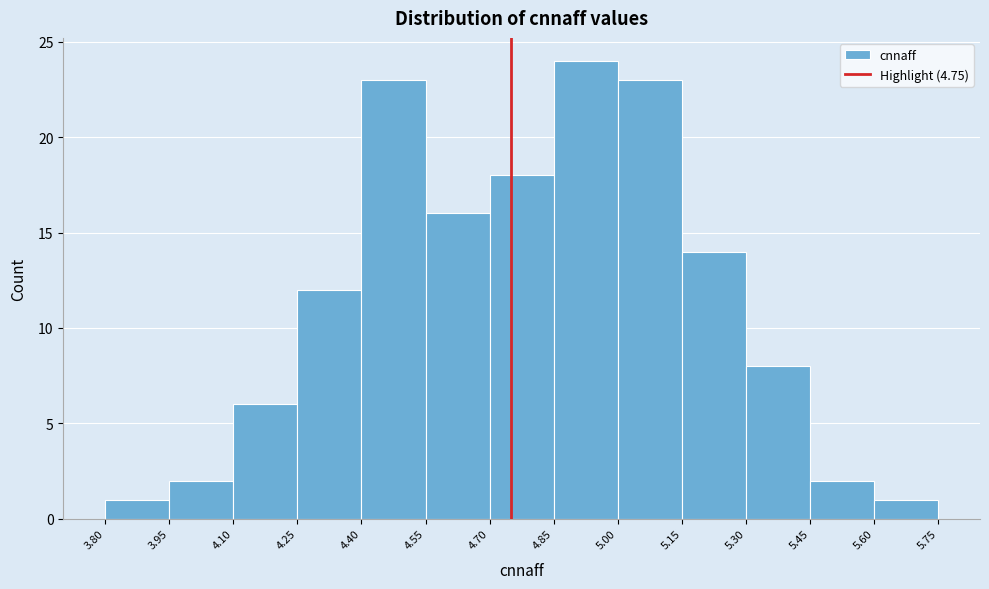

What is the height of the bar covering 4.70 to 4.85 on the x-axis? The values are not printed on the chart, so give them approximately, as read against the axis.

18